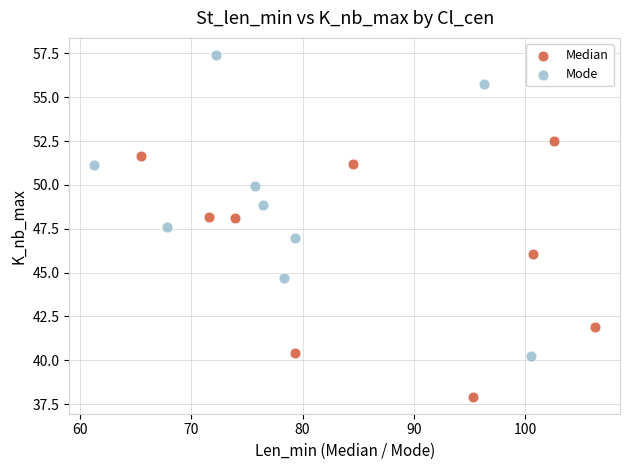

What are all the series names shown in the legend?

Median, Mode